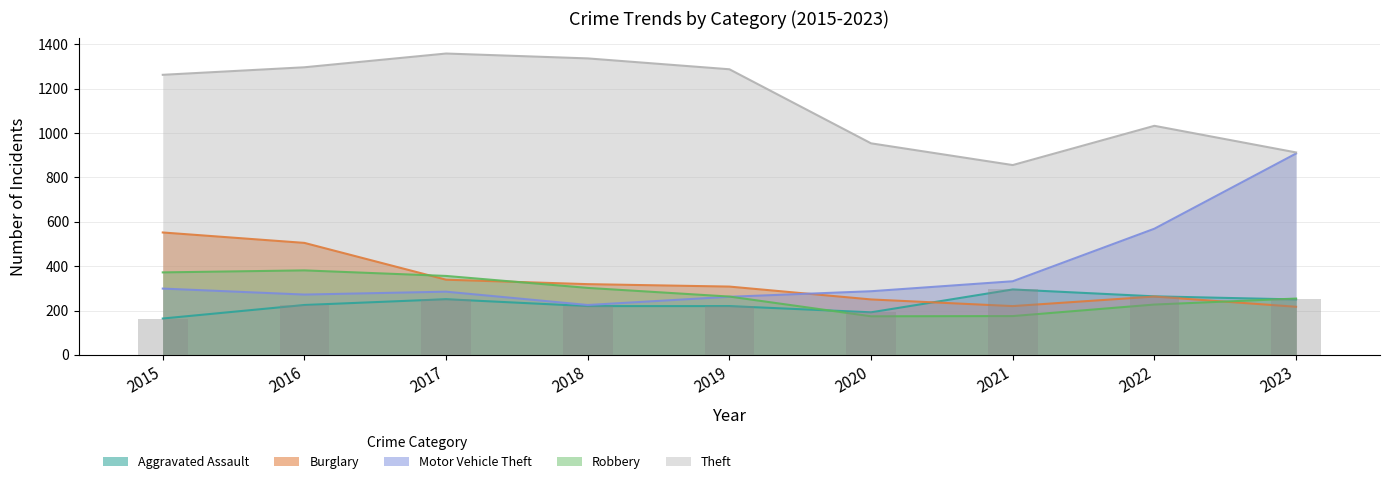

What are all the series names shown in the legend?

Aggravated Assault, Burglary, Motor Vehicle Theft, Robbery, Theft